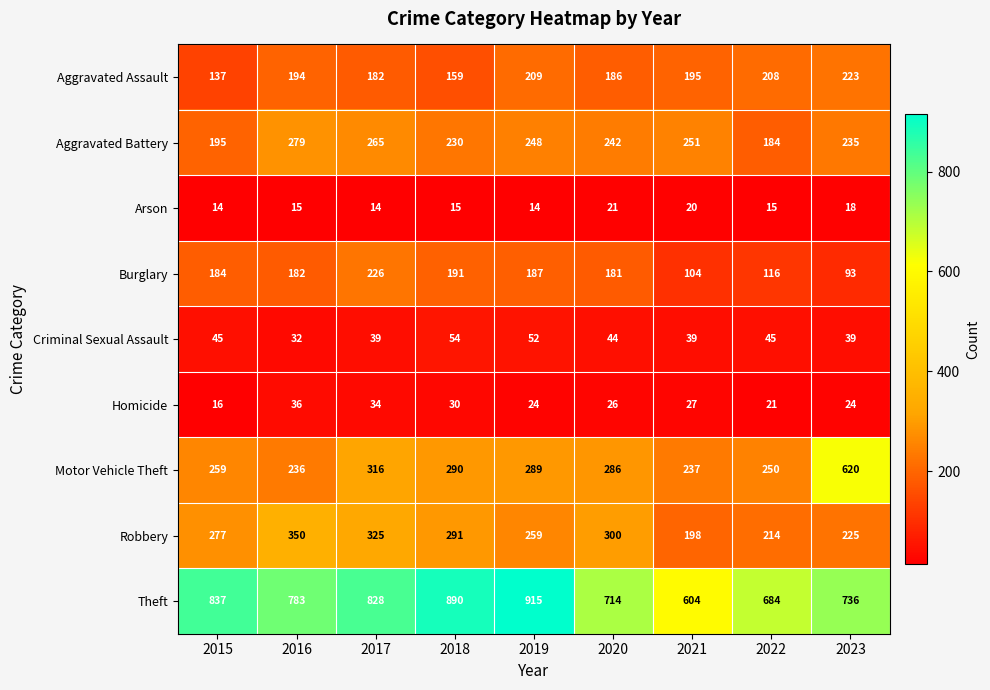

Rank the series at 2019 from lowest to highest value.

Arson, Homicide, Criminal Sexual Assault, Burglary, Aggravated Assault, Aggravated Battery, Robbery, Motor Vehicle Theft, Theft